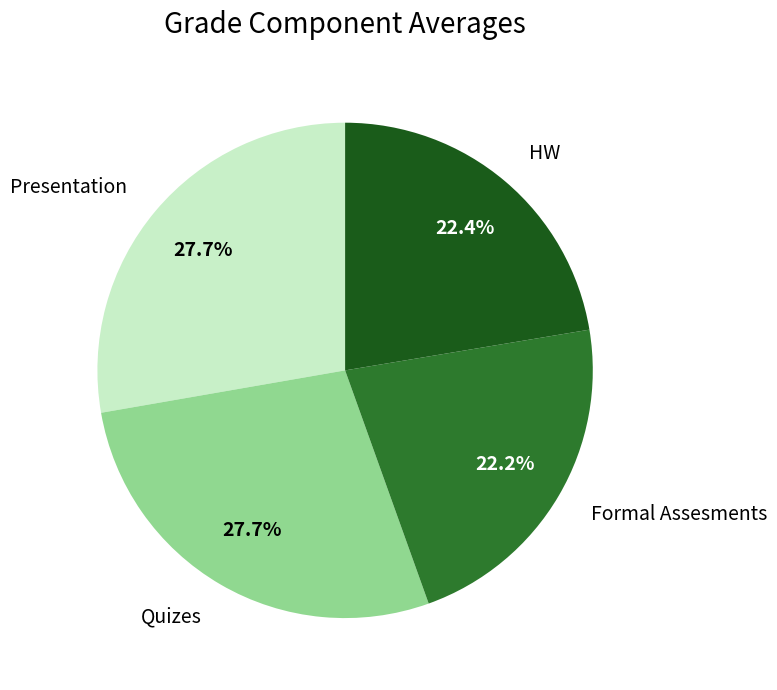

Between Presentation and HW, which is larger?

Presentation